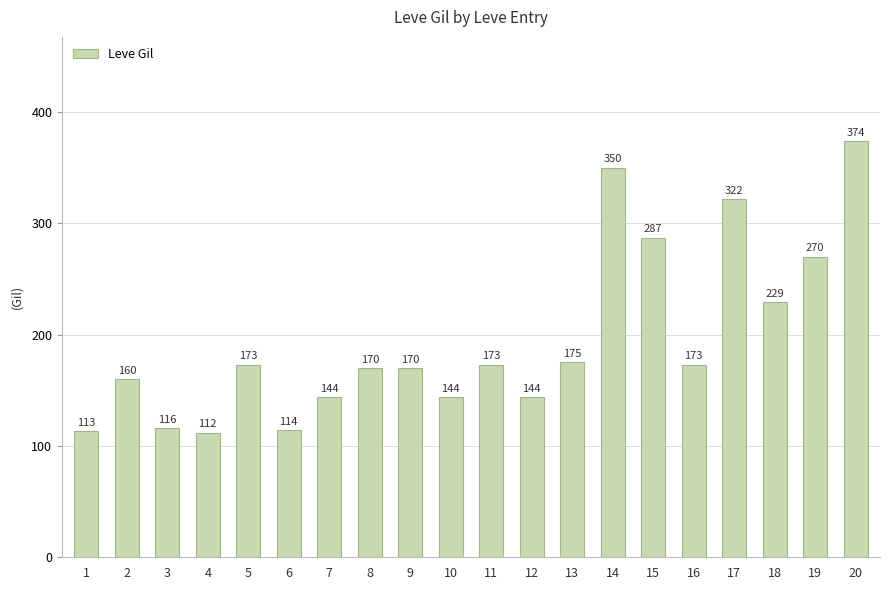

What is the greatest value displayed?

374